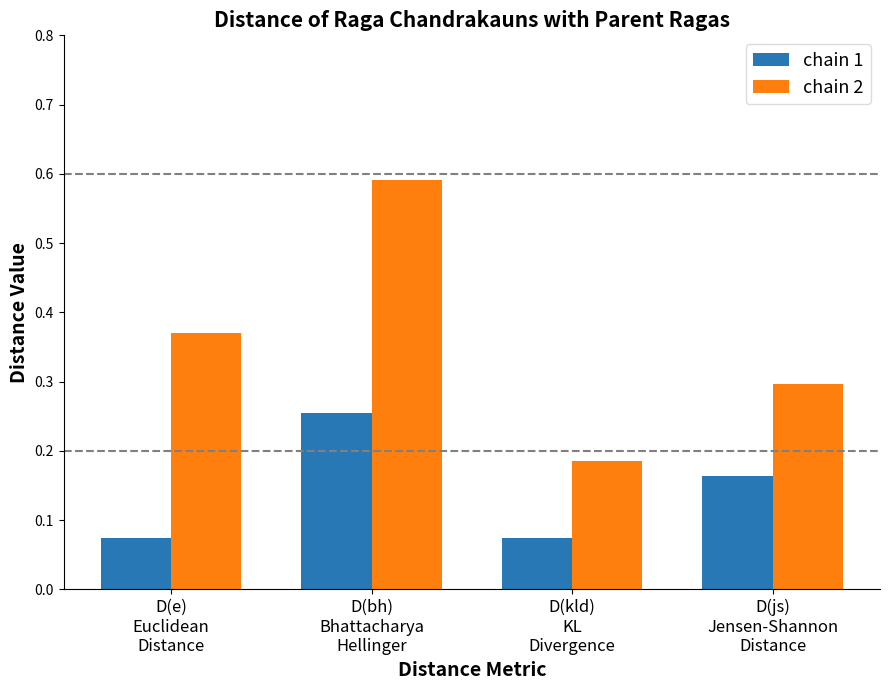

Which category has the highest value in the chain 2 series?

D(bh)
Bhattacharya
Hellinger